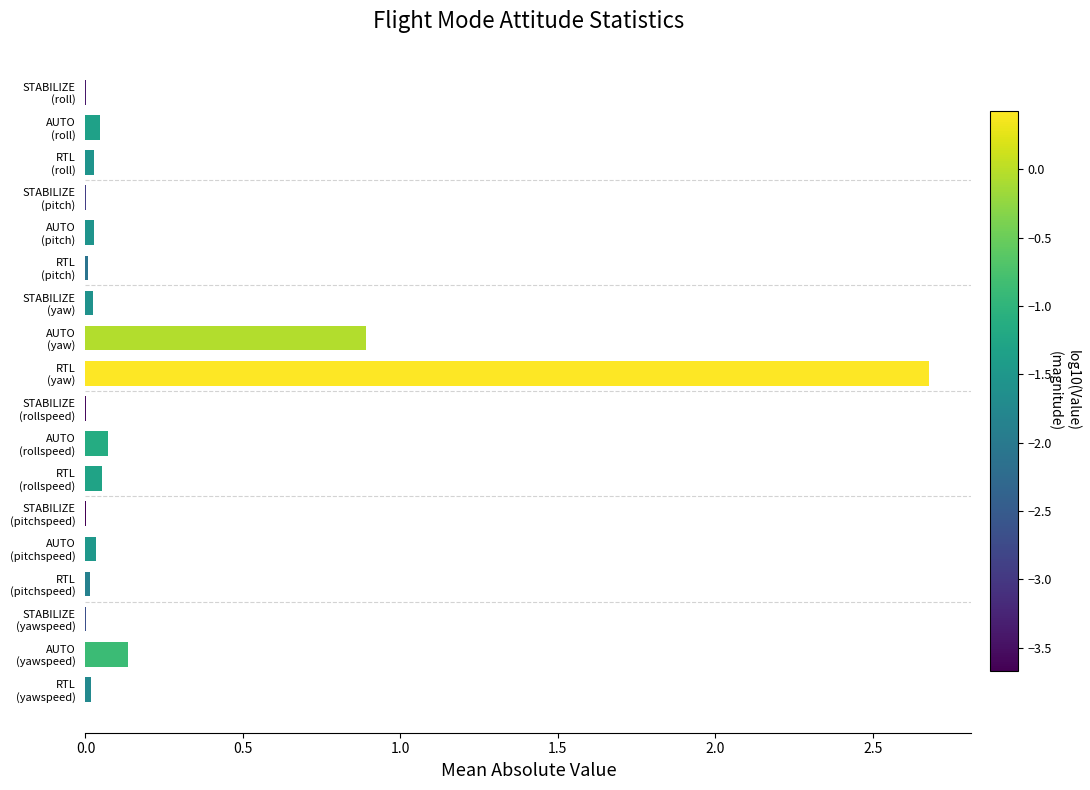

What is the greatest value displayed?

2.7